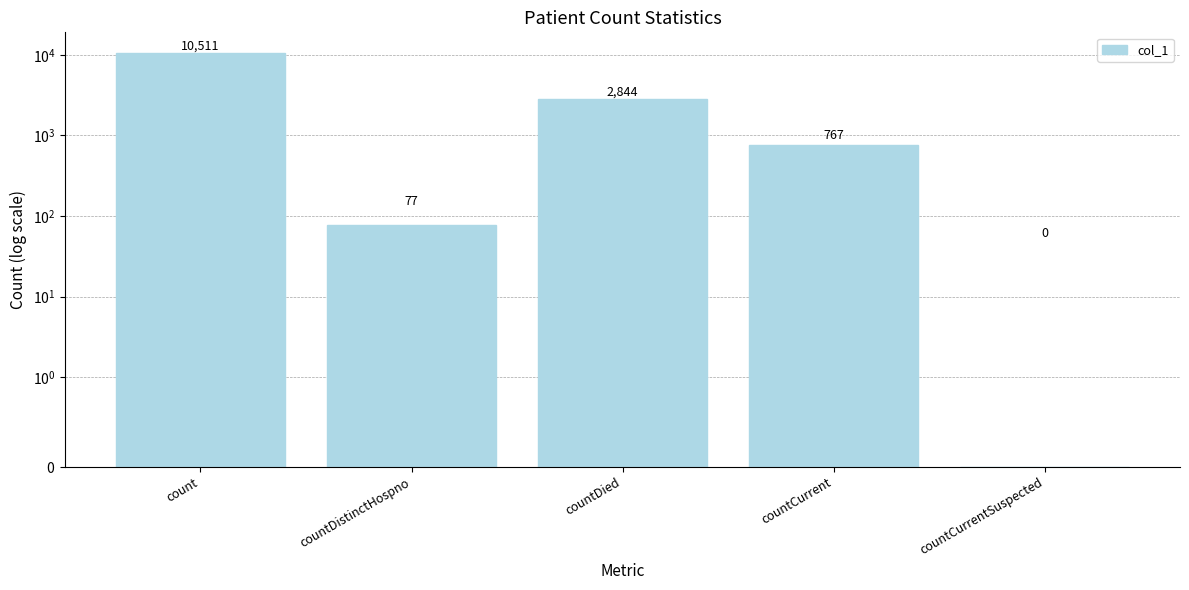

Reading left to right, extract all data points from this chart.

count=10511	countDistinctHospno=77	countDied=2844	countCurrent=767	countCurrentSuspected=0